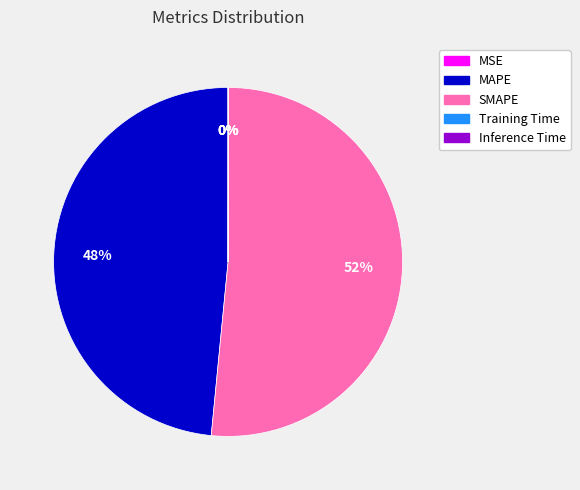

The MAPE slice represents 54% of the pie. True or false?

False